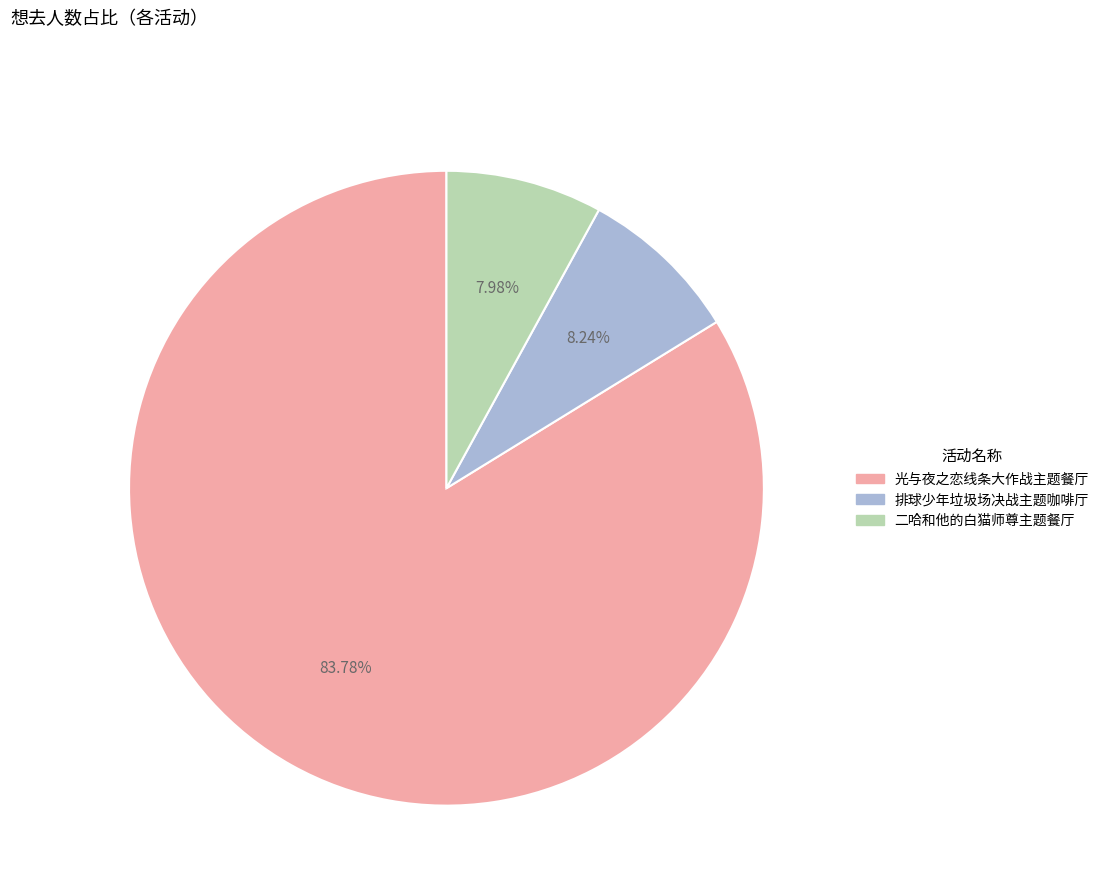

Does any single category account for the majority?

Yes